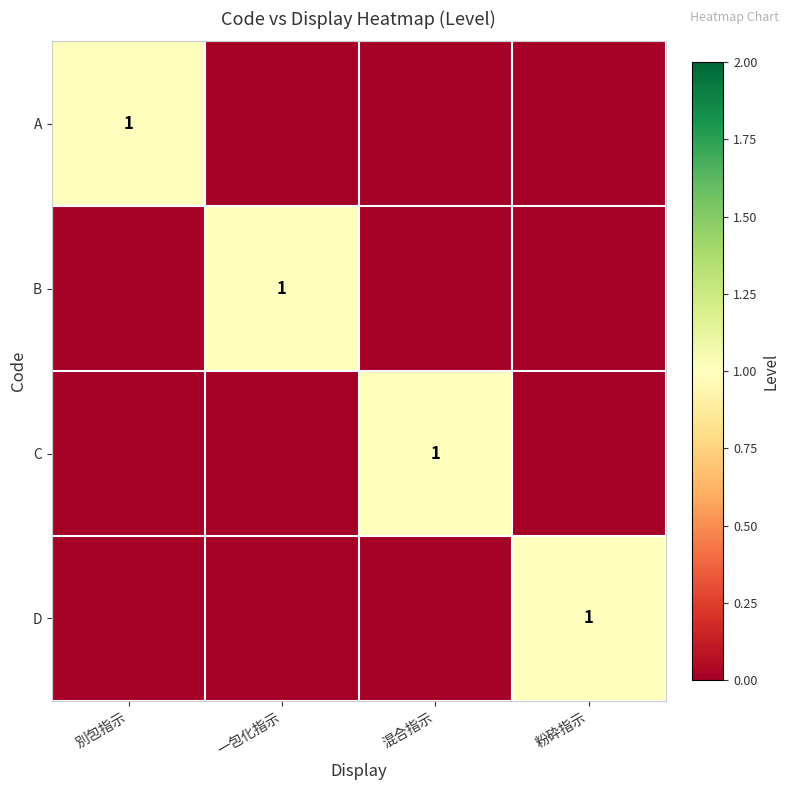

Is it true that B equals 1 at 一包化指示?

True